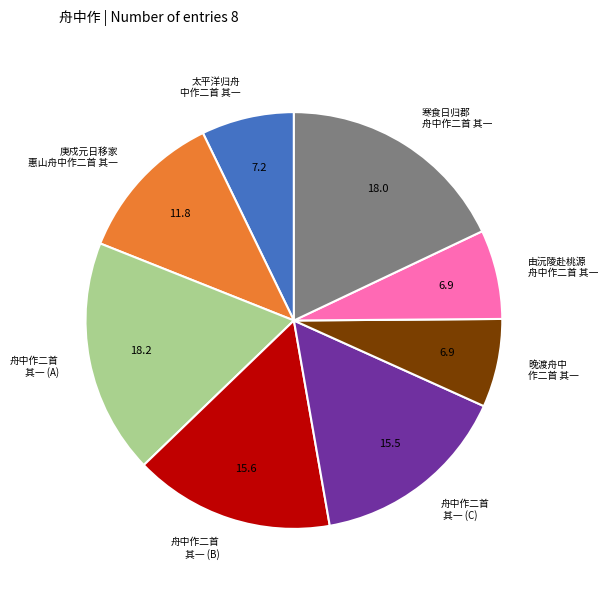

Approximately how many times larger is the value at 由沅陵赴桃源 舟中作二首 其一 compared to 晚渡舟中 作二首 其一?

1.0